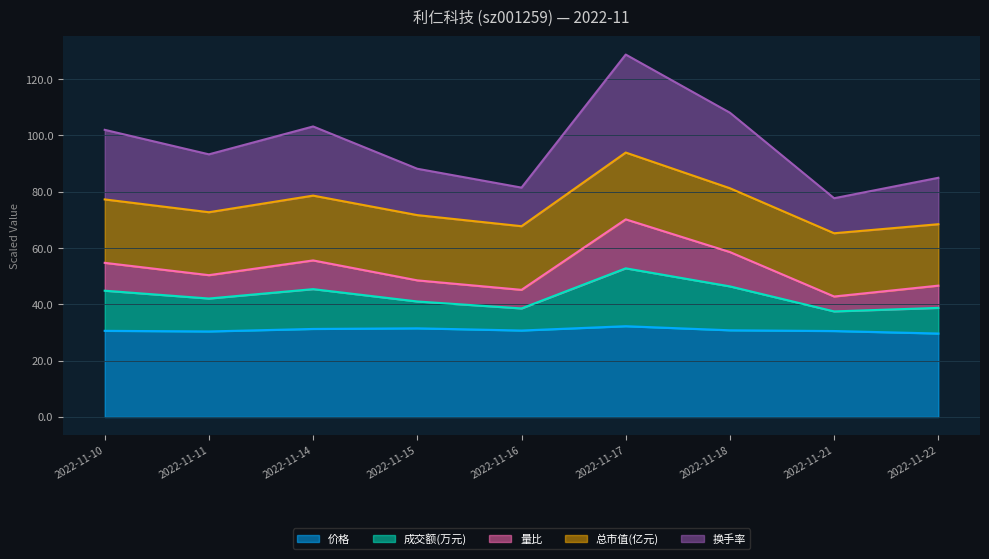

At which category is the sum across all series the highest?

2022-11-17